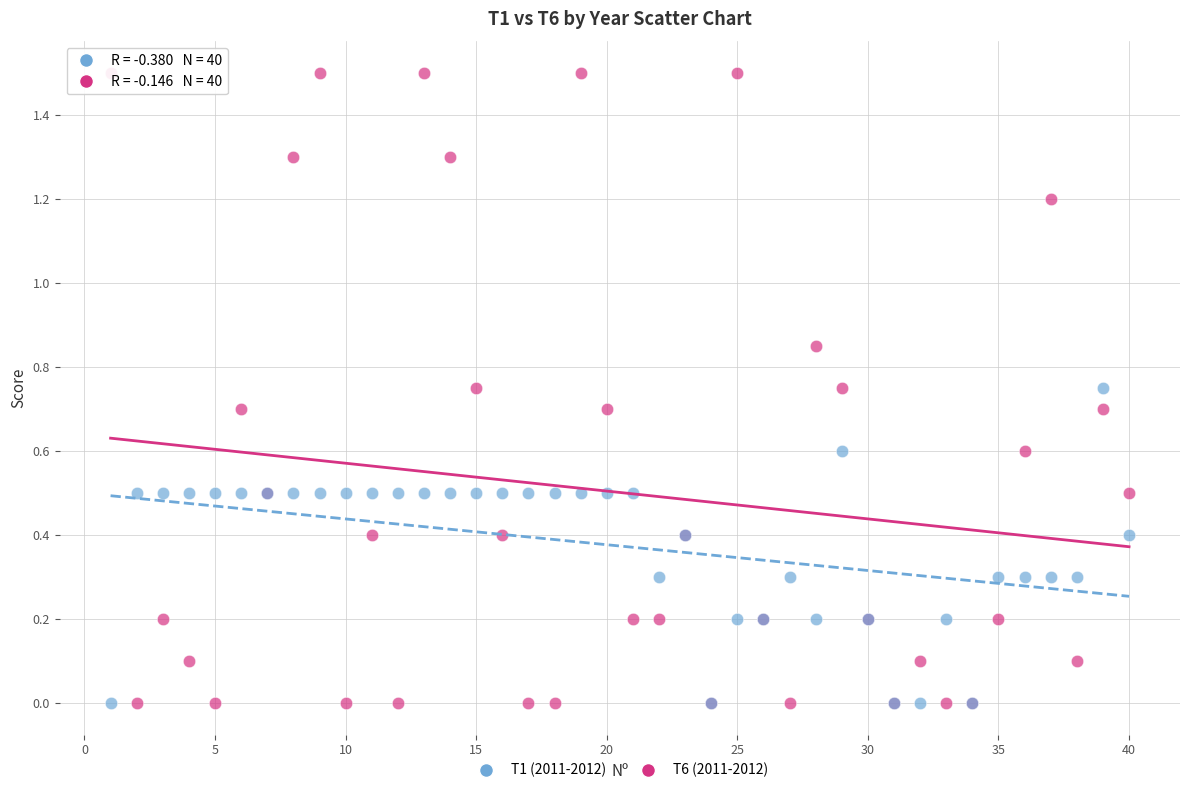

What is the X range (max minus min) for the scatter plot?

39.0